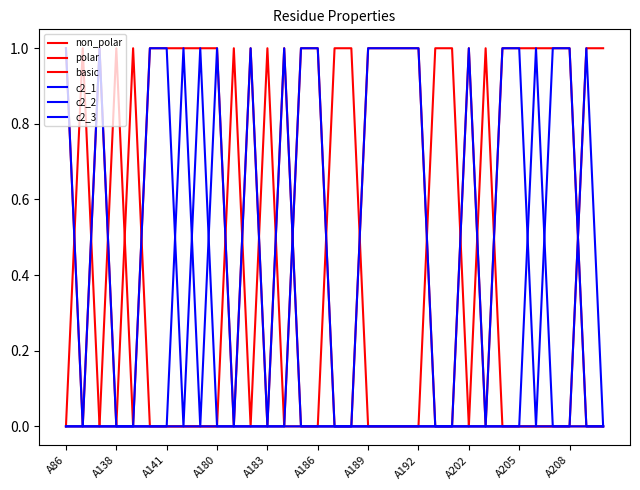

How many lines are shown in the chart?

6